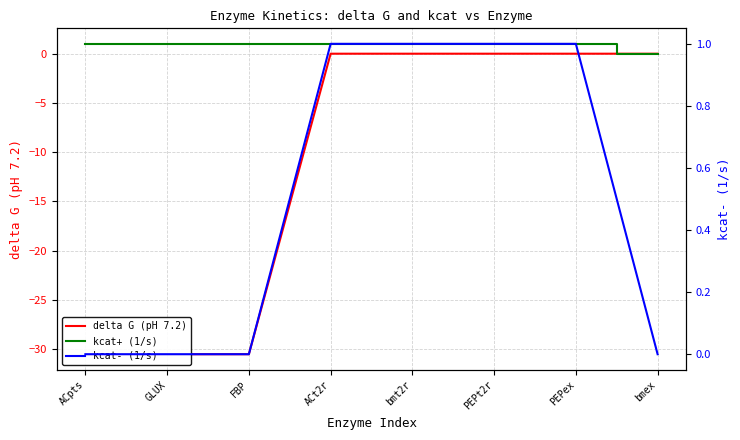

True or false: kcat- (1/s) and delta G (pH 7.2) cross at least once.

False